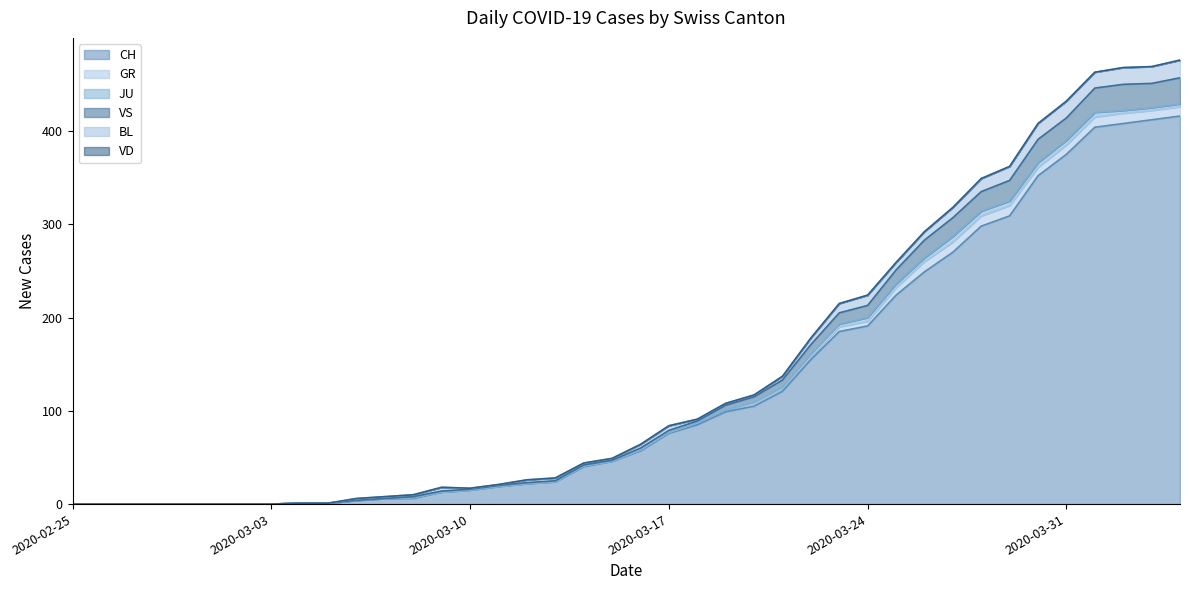

What is the highest value of the CH series?

416